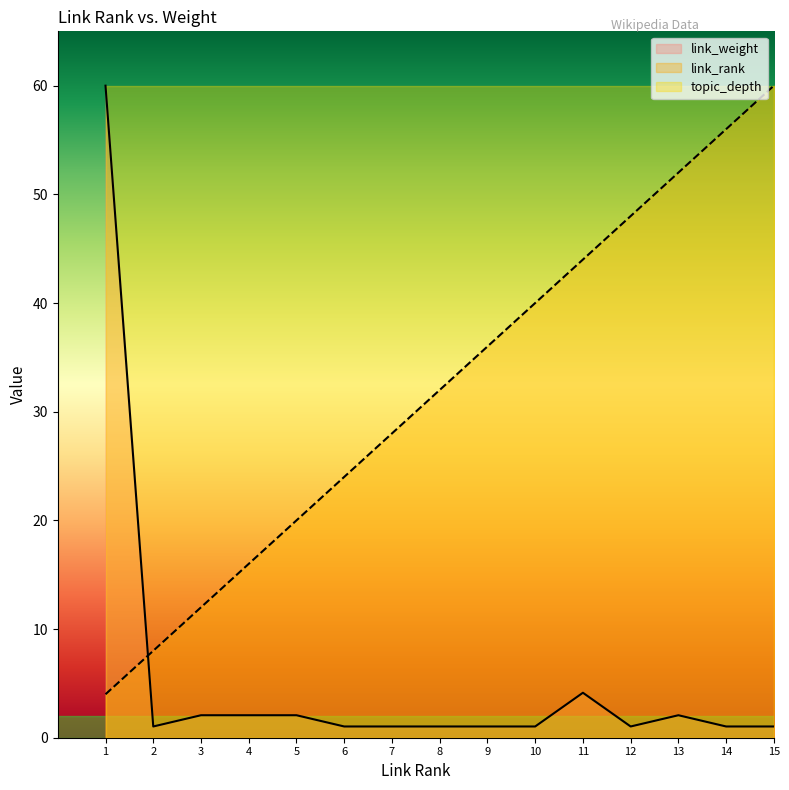

Count the number of categories in the chart.

15